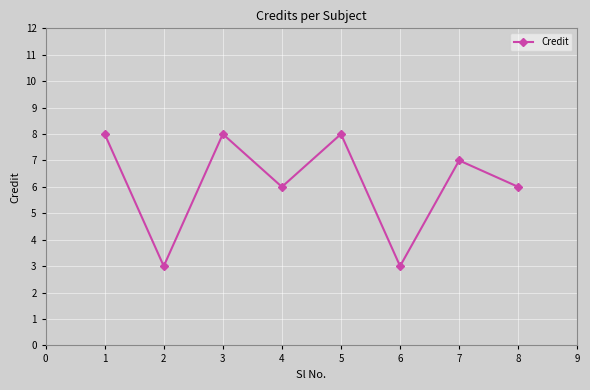

What is the value of the 2nd point from the left?

3